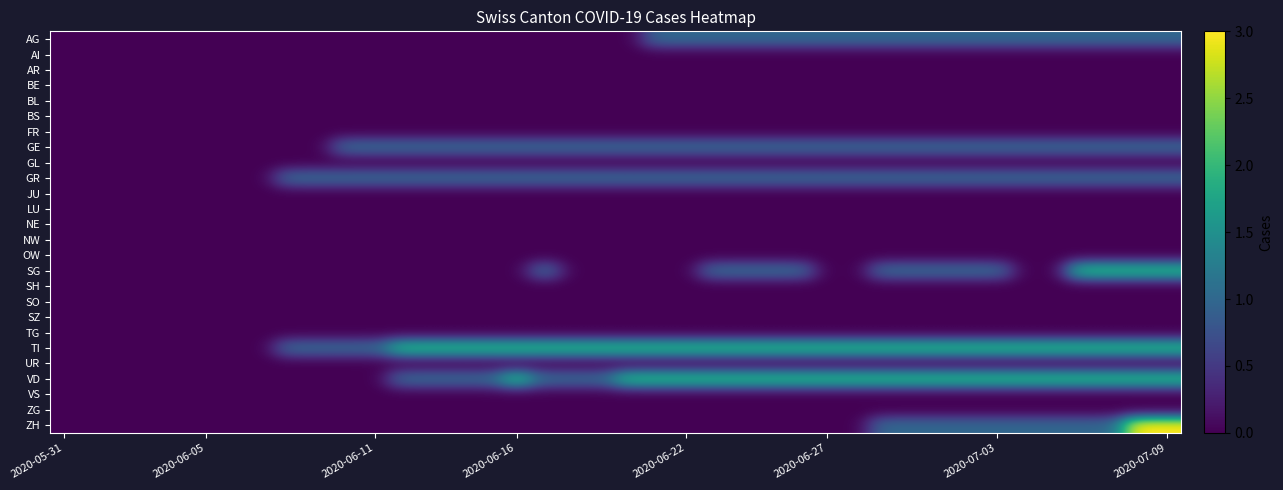

How many distinct data groups are displayed?

26